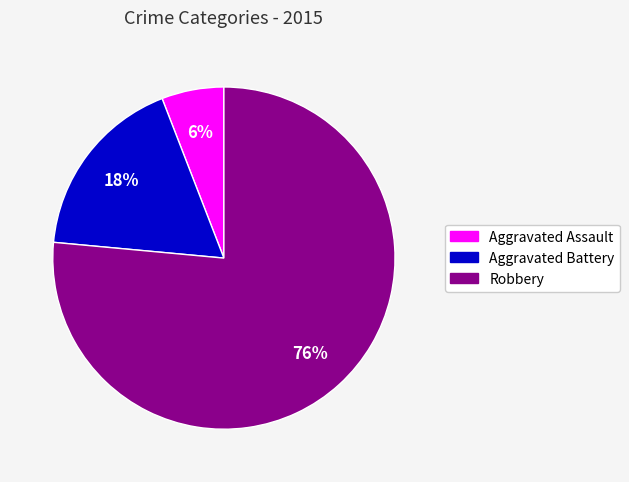

What percentage is the Aggravated Assault slice, to the nearest percent?

6%